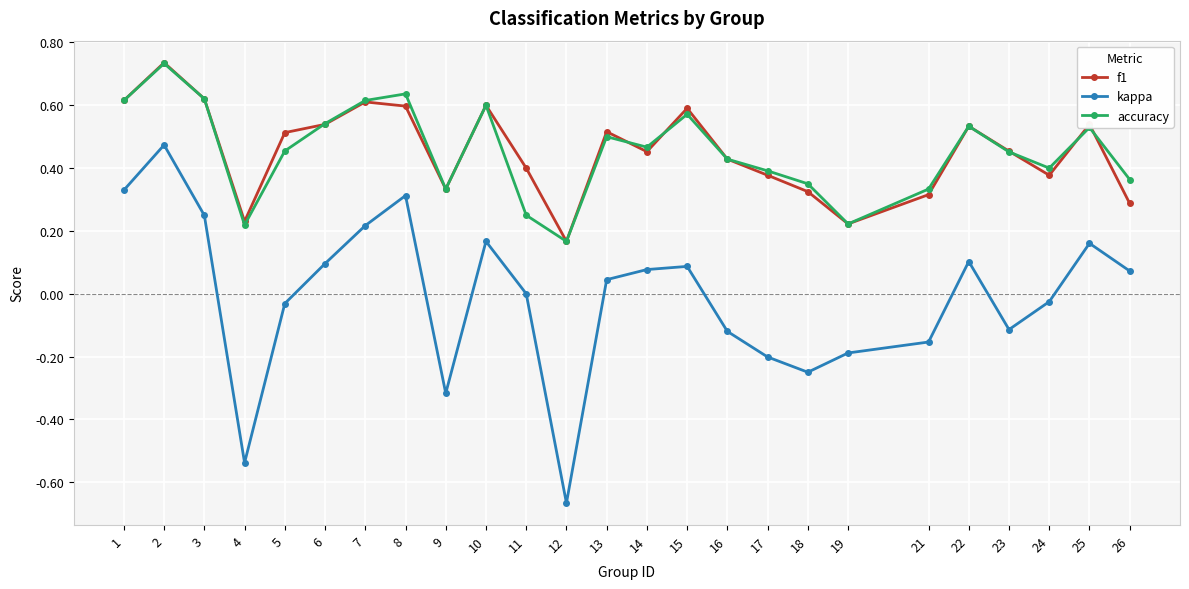

The accuracy series shows 0.4 at 17. True or false?

True